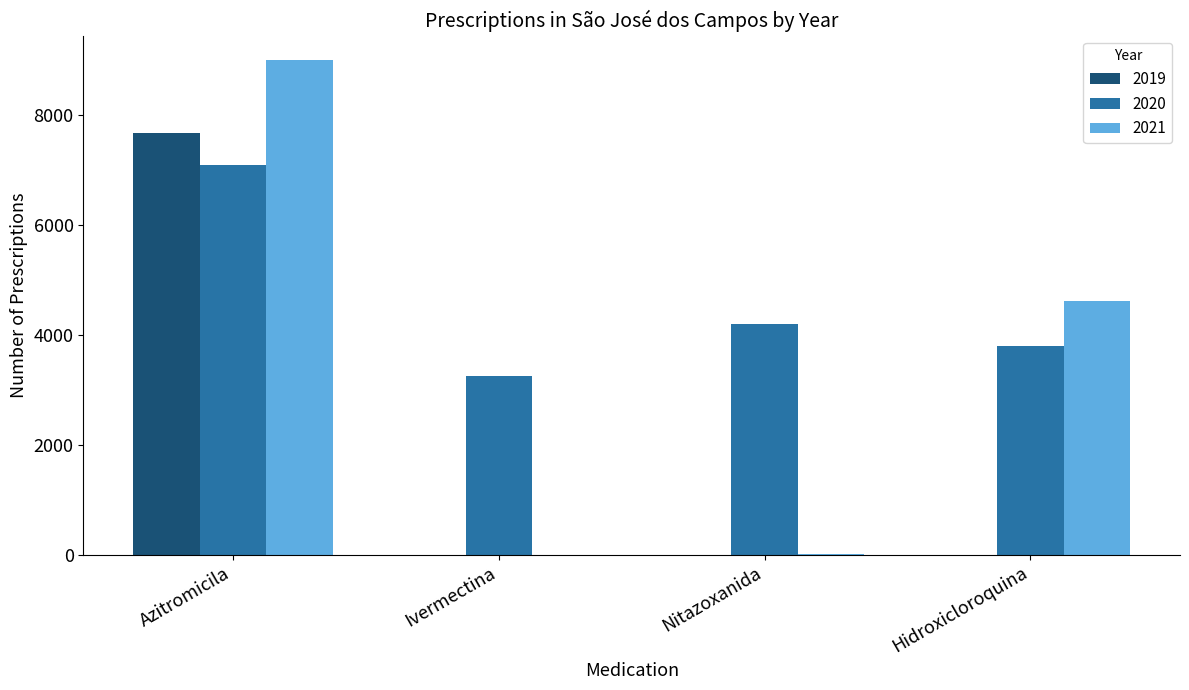

What is the sum of all 2021 values?

13616